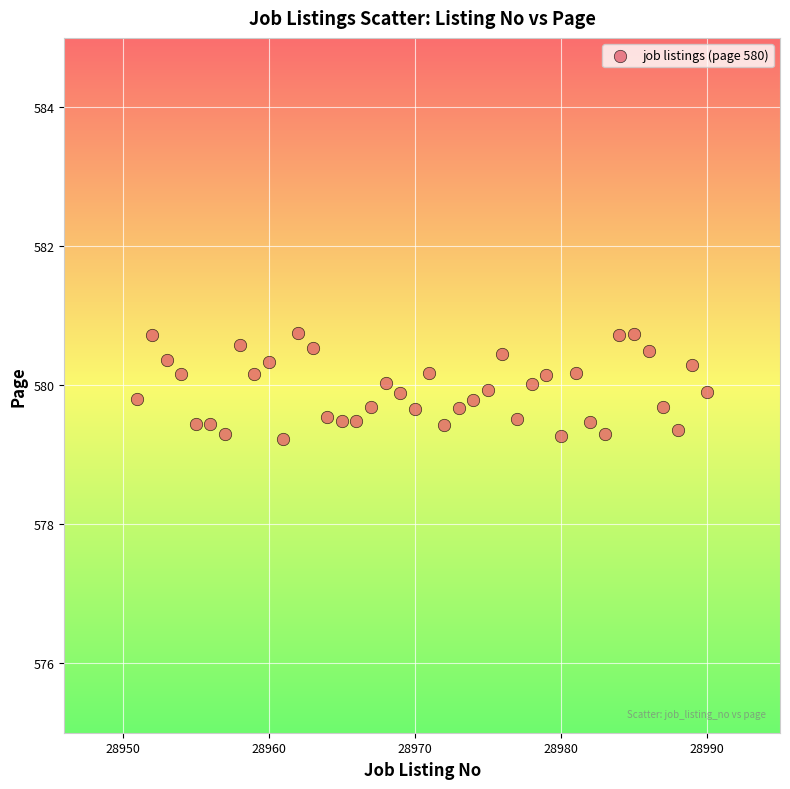

What is the range of Y values (max minus min)?

1.5